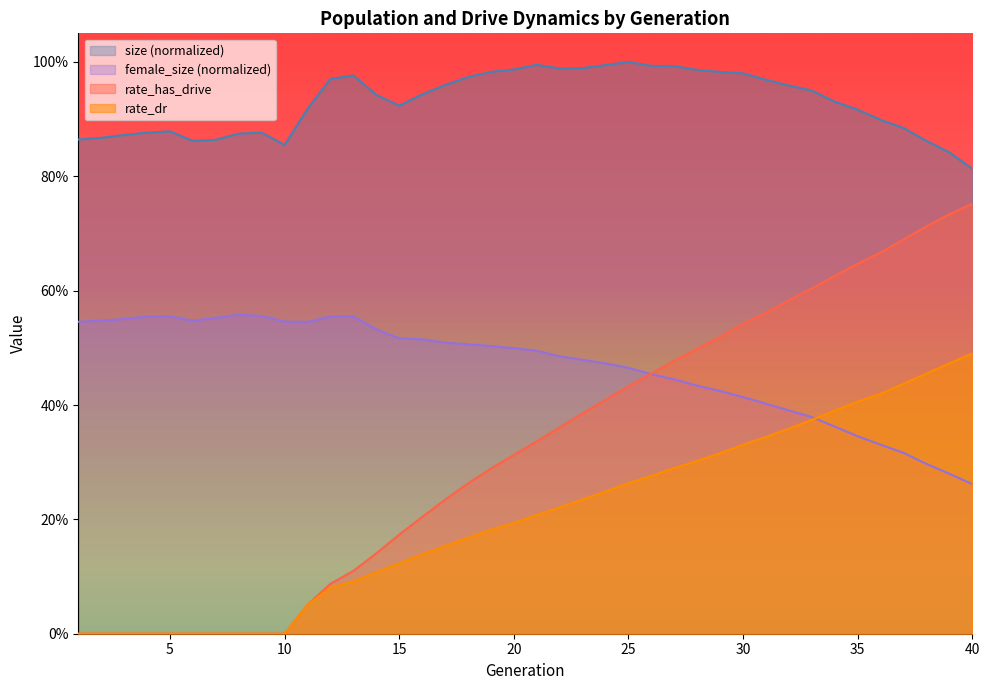

True or false: rate_dr and rate_has_drive intersect in this chart.

False